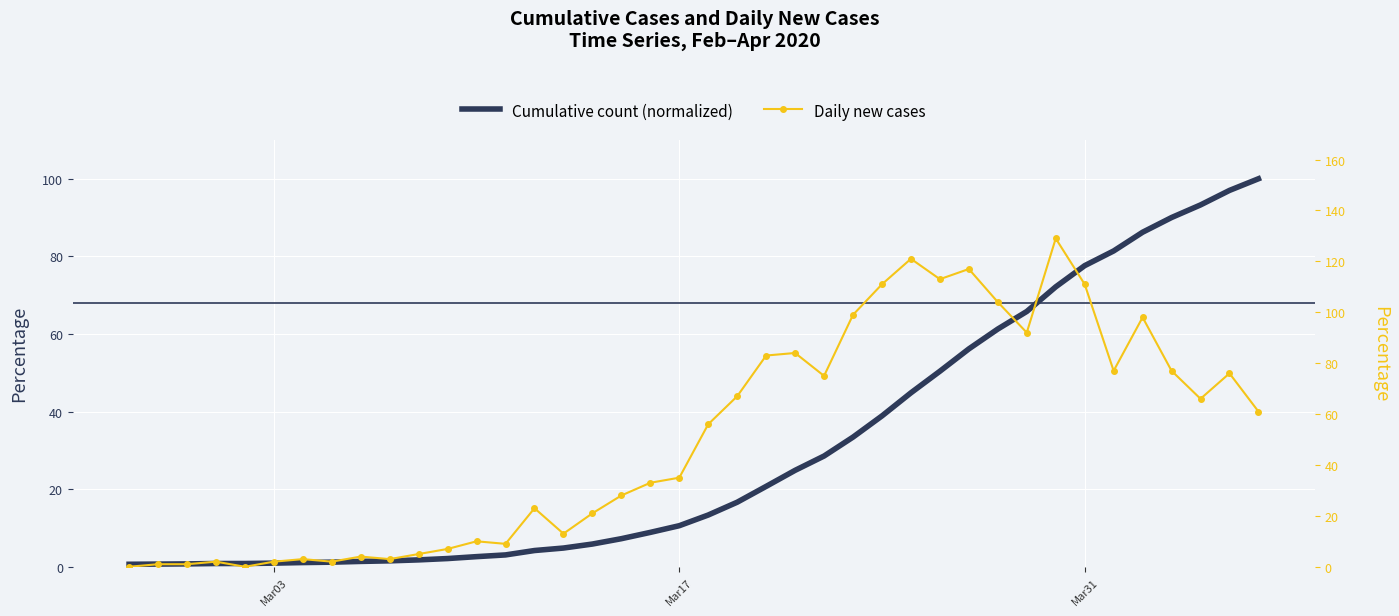

In Daily new cases, how many points are lower than both neighbors (excluding endpoints)?

10